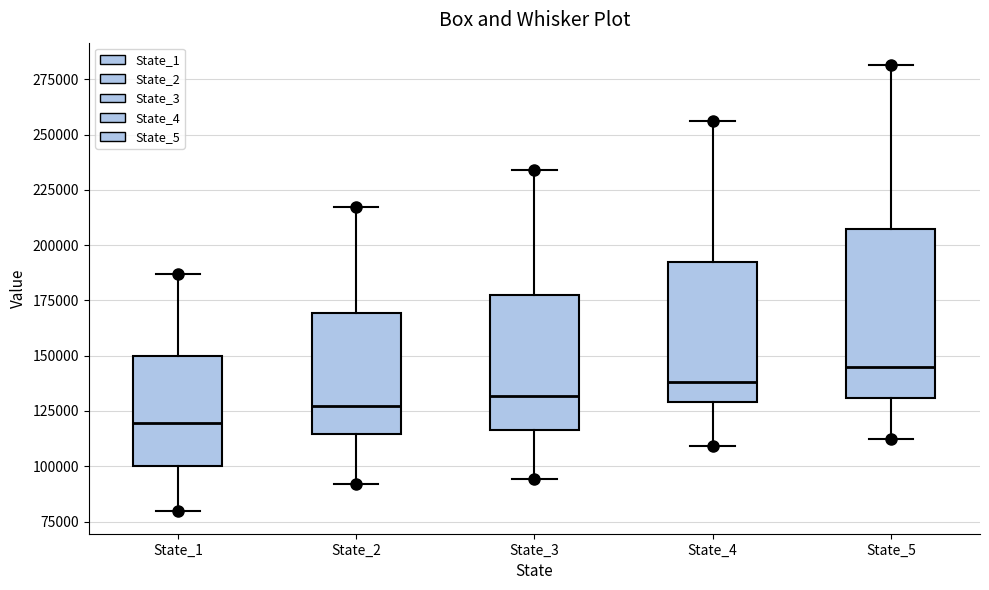

Comparing the boxes themselves (not the whiskers), which one is the tallest?

State_5